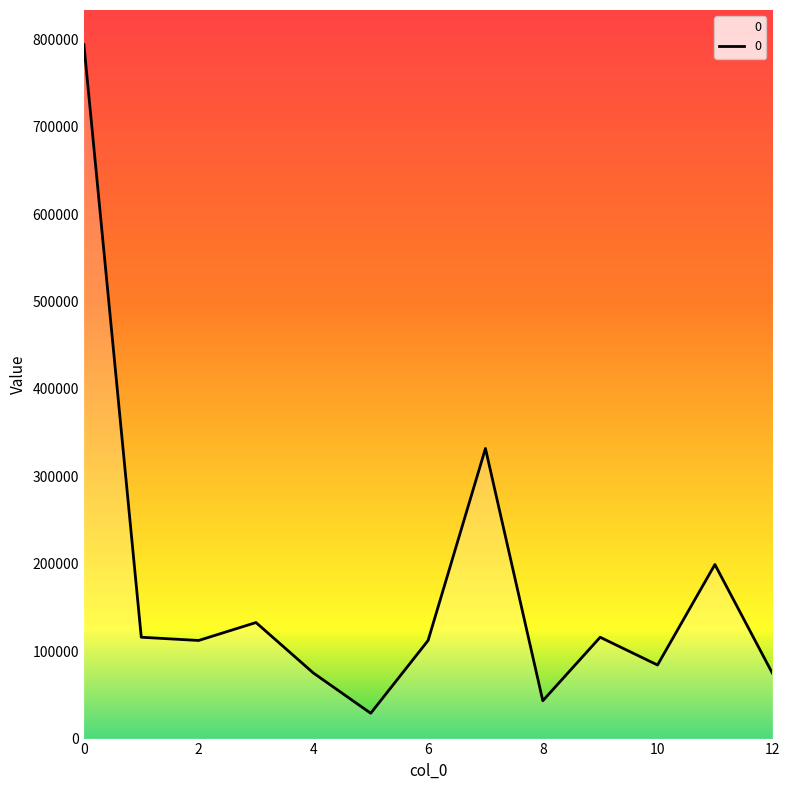

Rank the categories by value from lowest to highest.

5, 8, 4, 12, 10, 2, 6, 1, 9, 3, 11, 7, 0